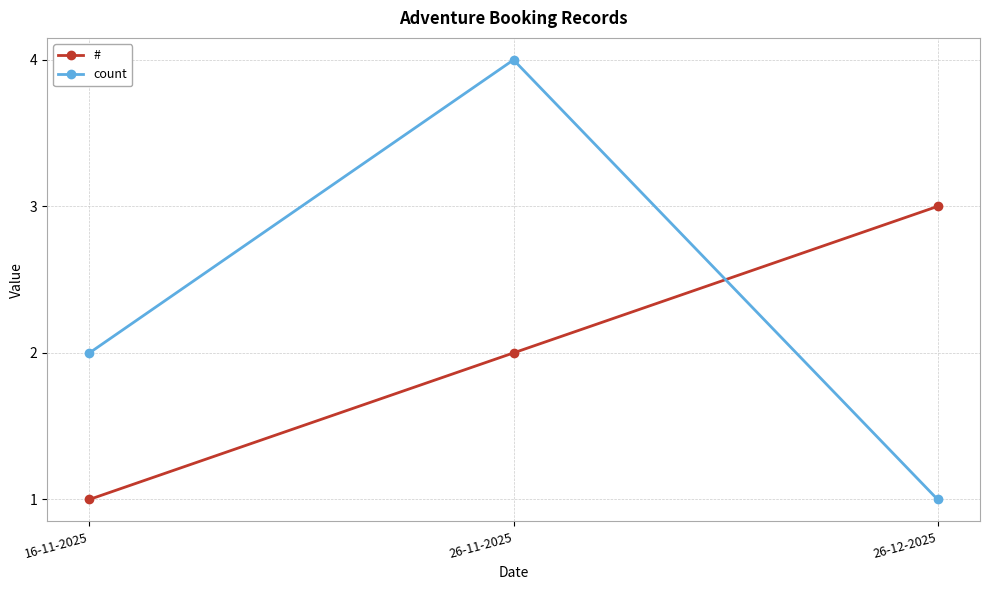

Reading right to left, extract all data points from this chart.

#: 3	2	1
count: 1	4	2